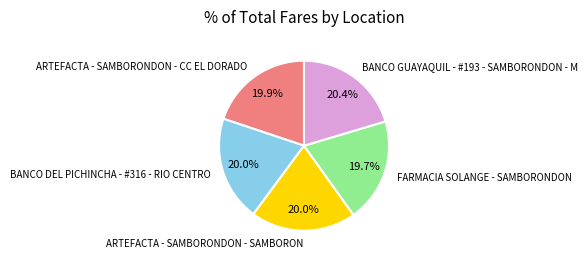

To the nearest percent, what portion does BANCO GUAYAQUIL - #193 - SAMBORONDON - M represent?

20%